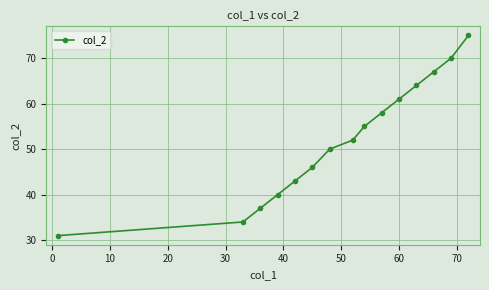

What is the difference between the maximum and minimum values?

44